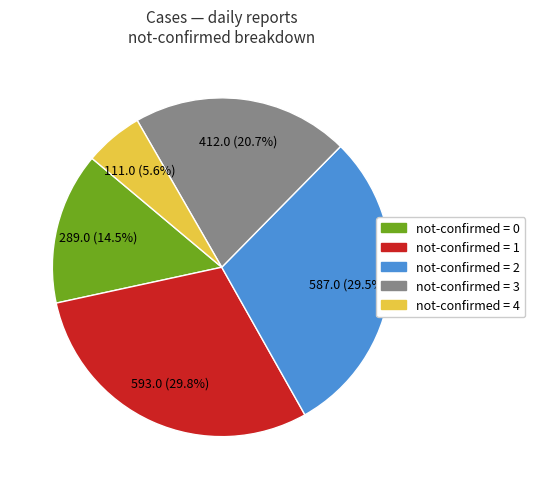

Is not-confirmed = 4 the majority of the pie?

No